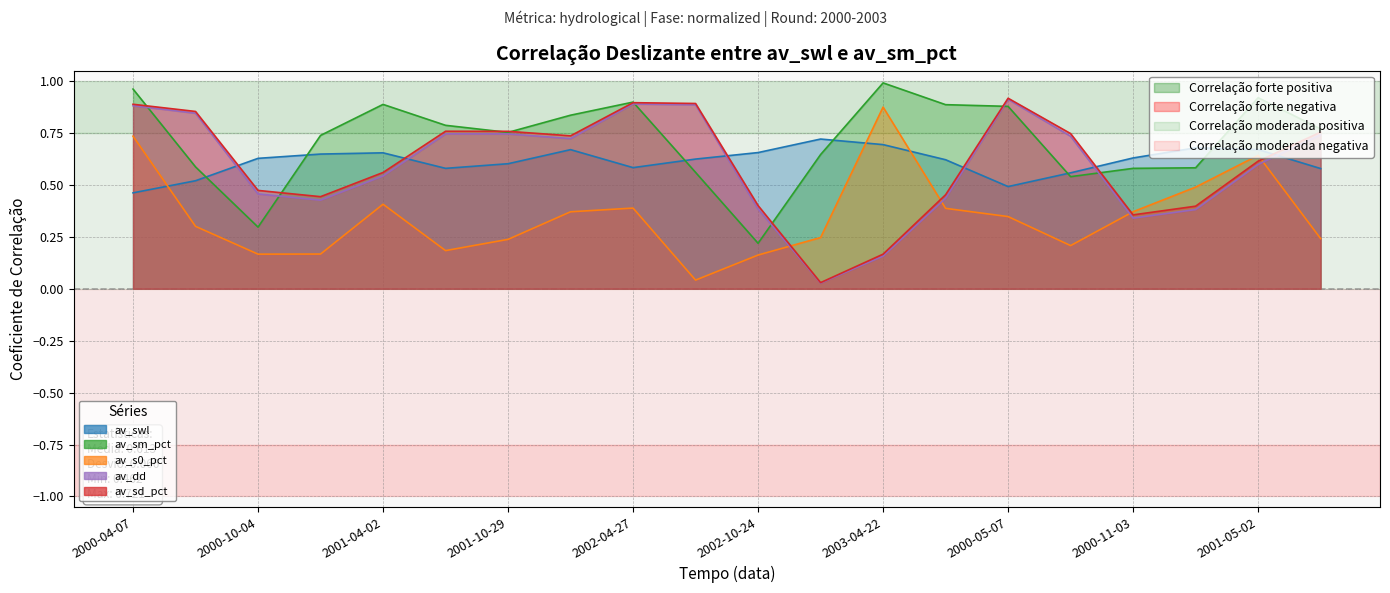

What are all the series names shown in the legend?

av_swl, av_sm_pct, av_s0_pct, av_dd, av_sd_pct